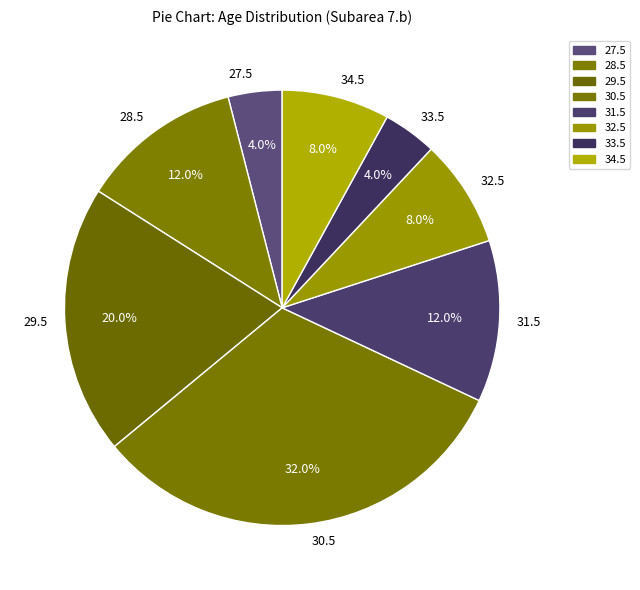

To the nearest percent, what portion does 33.5 represent?

4%